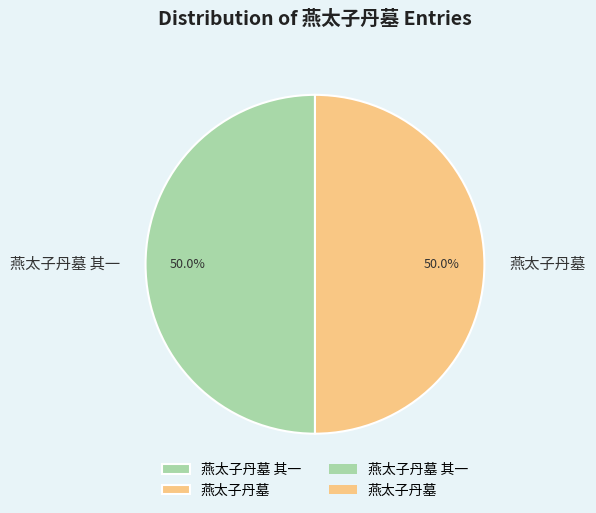

Combined, do 燕太子丹墓 其一 and 燕太子丹墓 account for over 50%?

Yes